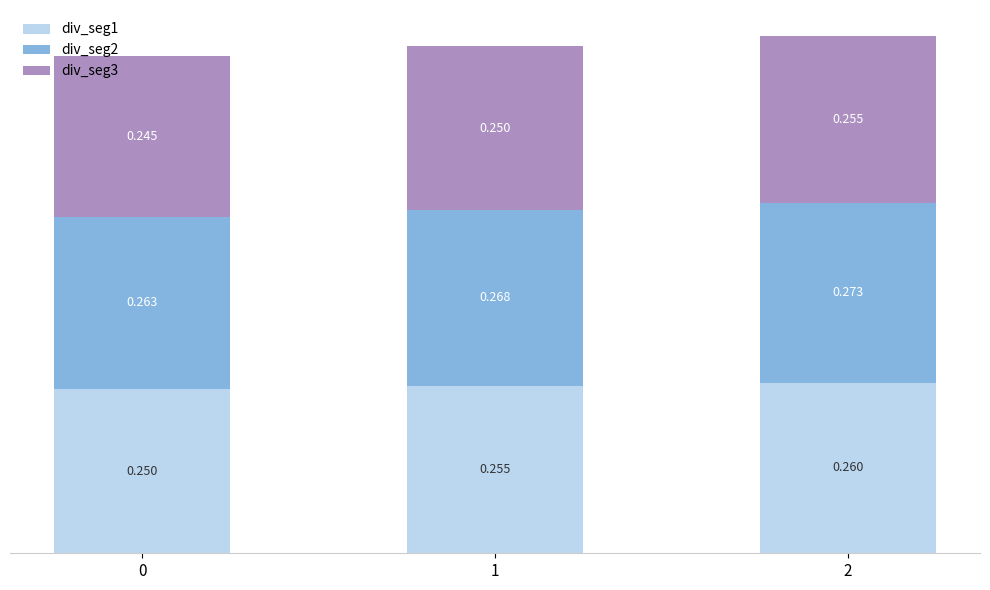

Does the chart contain stacked bars?

Yes